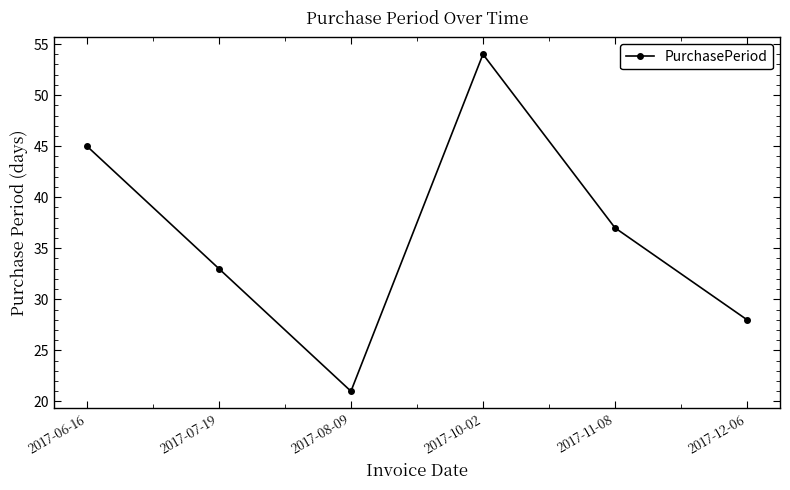

What value does the data have at 2017-11-08, to the nearest 10?

40